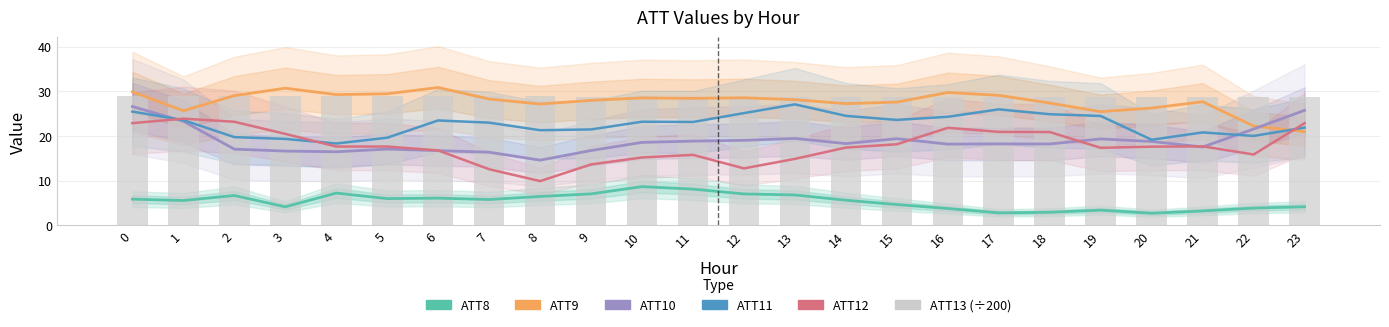

What is the difference between the maximum and minimum values in the ATT12 series?

14.0